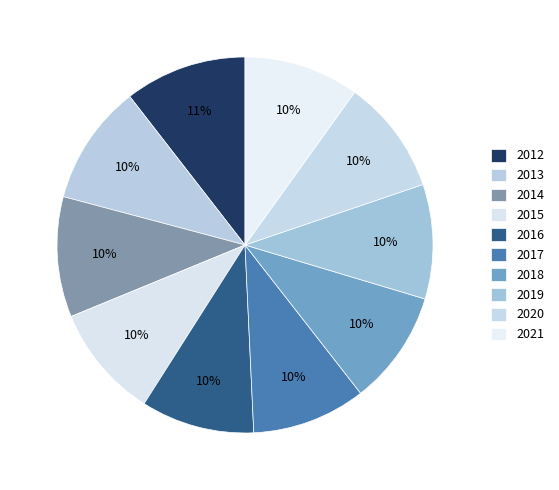

How many slices are in this pie chart?

10